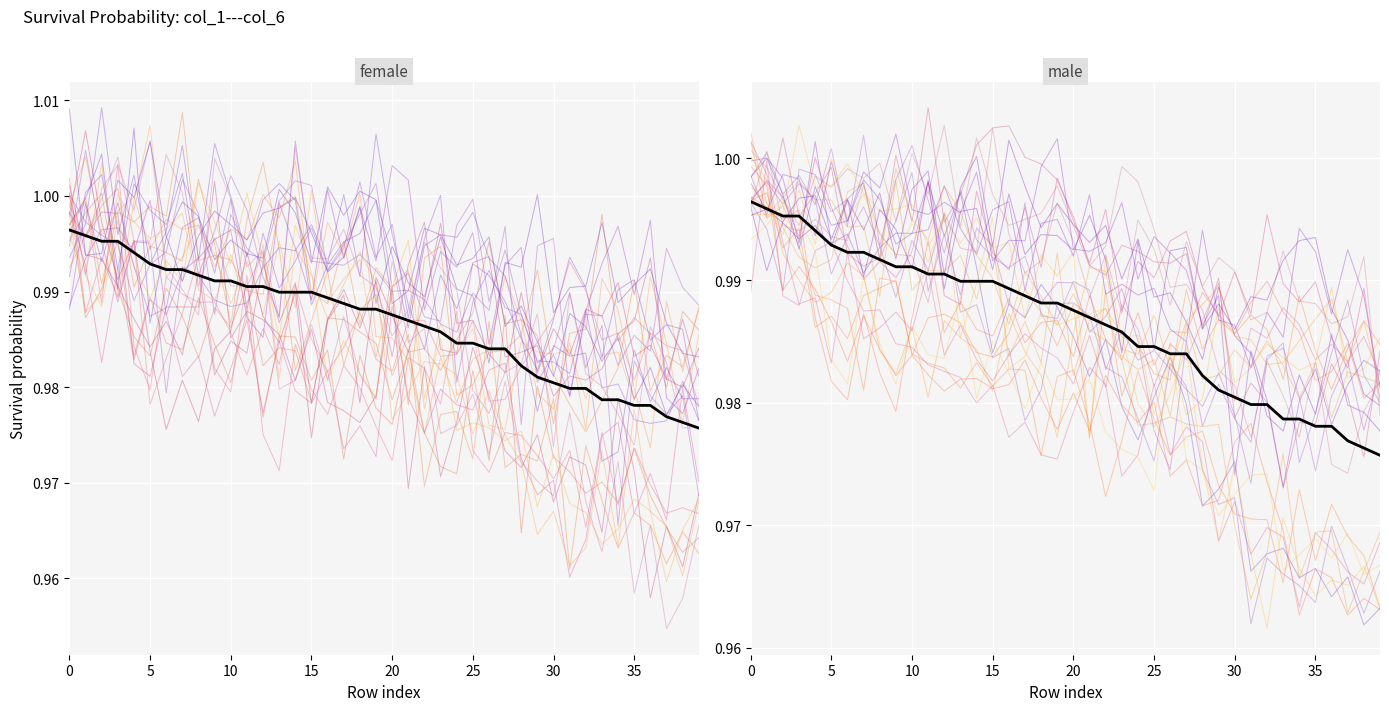

True or false: col_3 has more than 2 points higher than both neighbors.

False